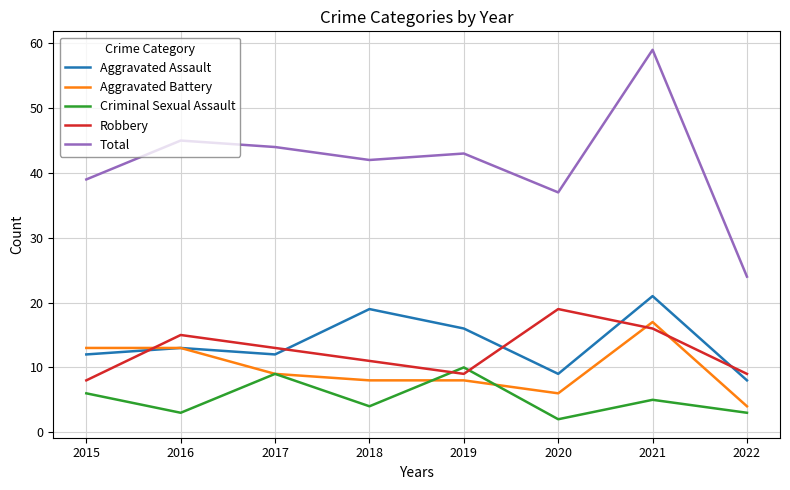

What is the approximate value of Aggravated Battery at 2022?

4